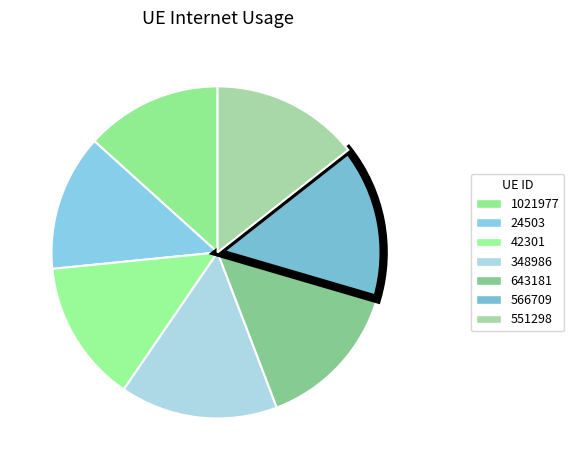

What is the ratio of the value at 348986 to the value at 566709?

1.0